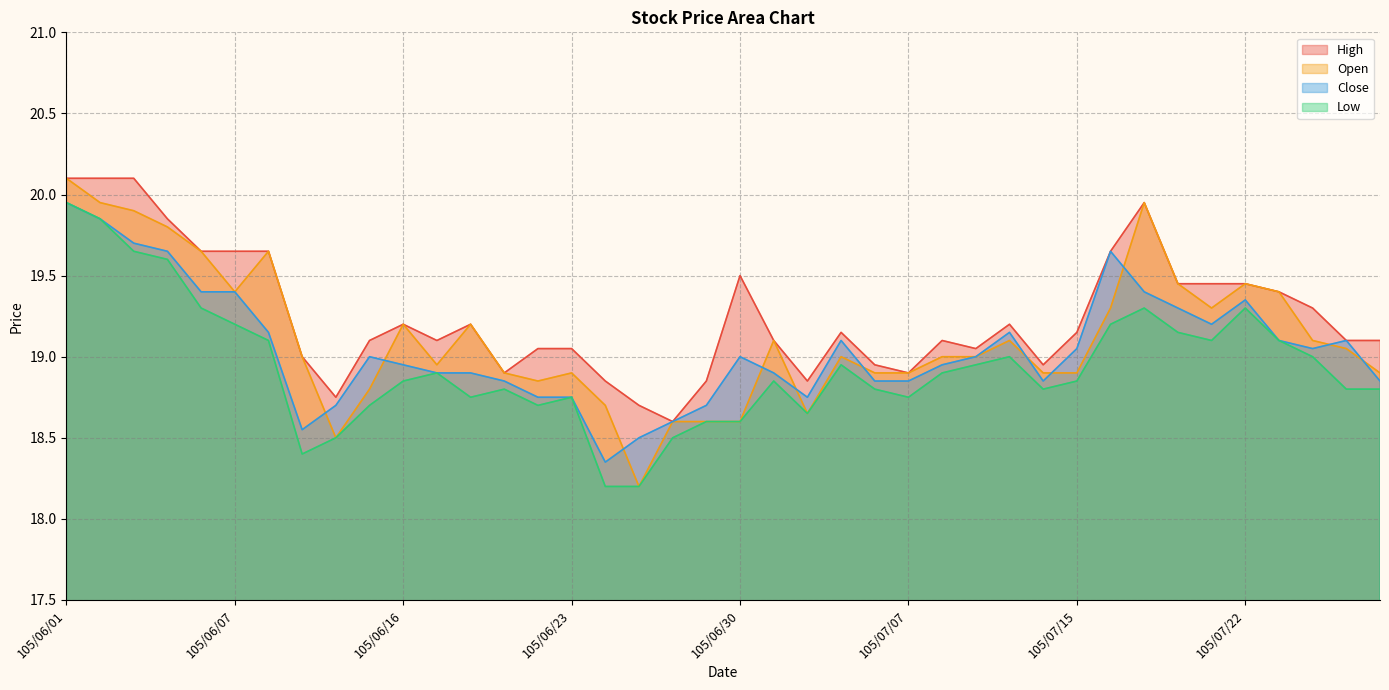

In High, how many points are higher than both neighbors (excluding endpoints)?

7